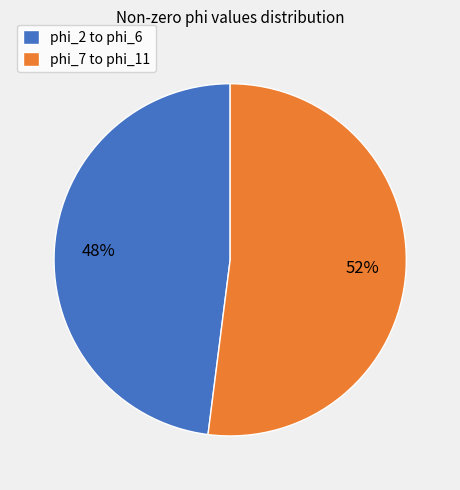

Combined, do phi_2 to phi_6 and phi_7 to phi_11 account for over 50%?

Yes